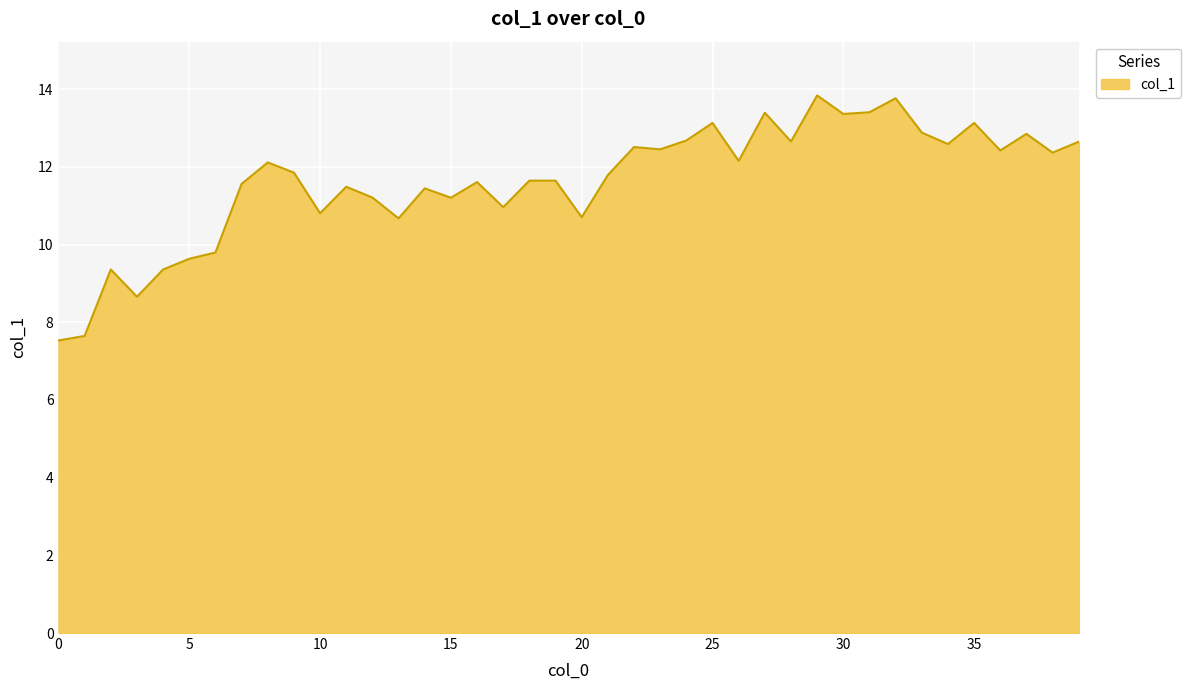

What is the difference between the maximum and minimum values?

6.3